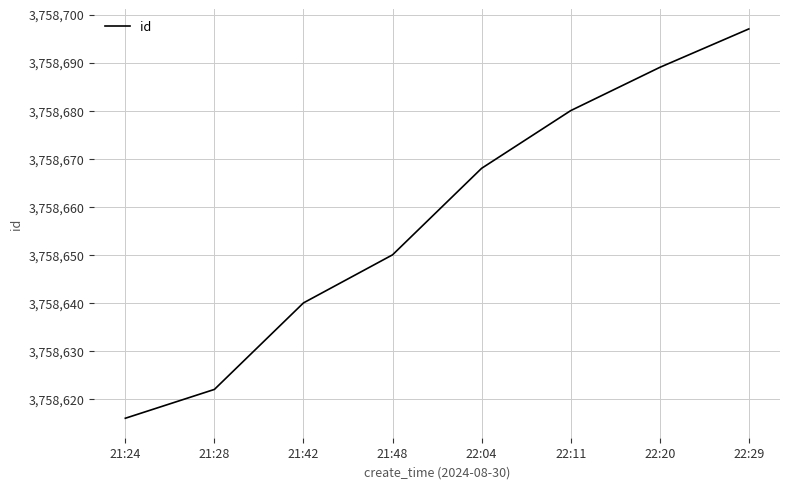

What position from the left is 22:11?

6